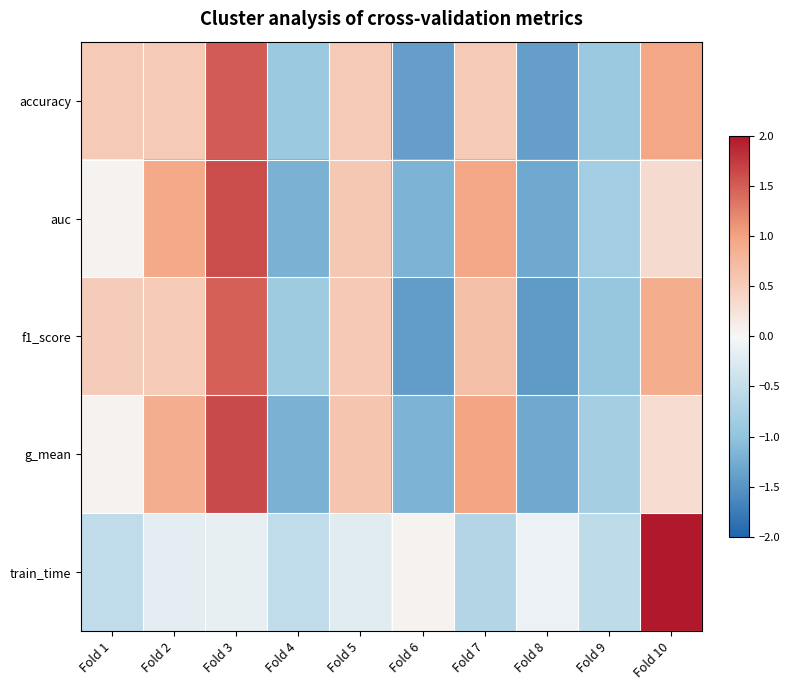

What is the total value across all series at Fold 6?

-5.1